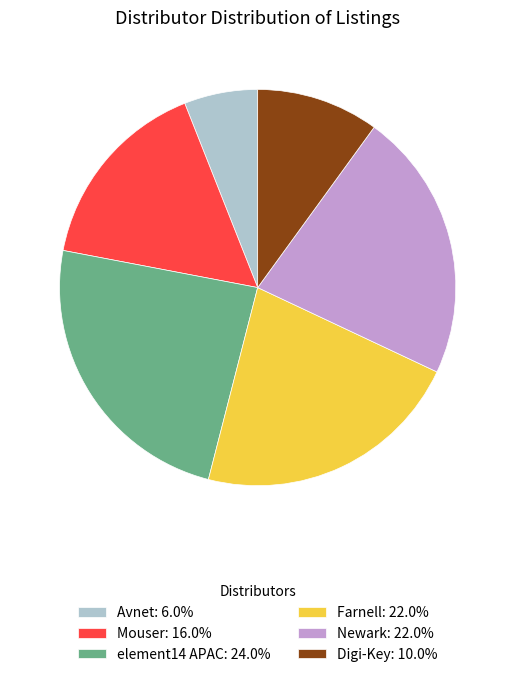

Approximately how many times larger is the value at element14 APAC: 24.0% compared to Mouser: 16.0%?

1.5